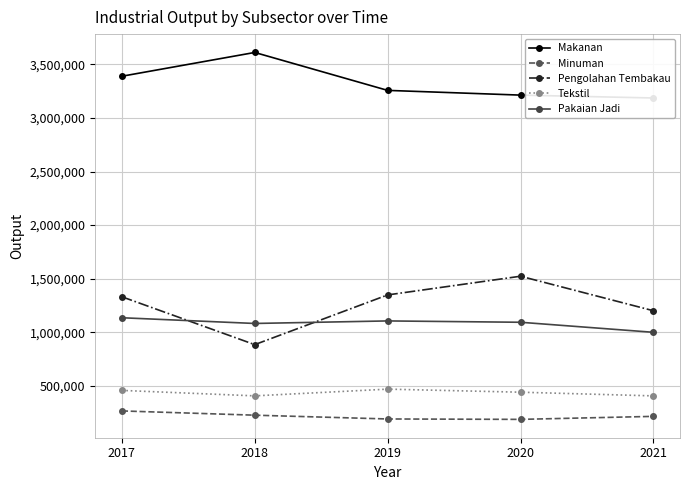

Which category has the lowest value across all series?

2020